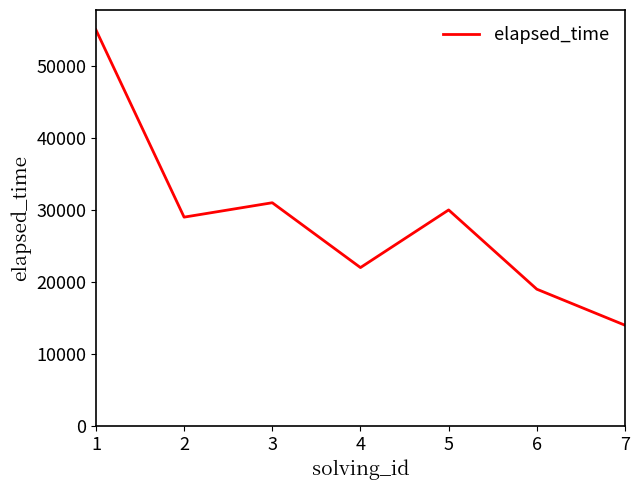

How many lines are shown in the chart?

1